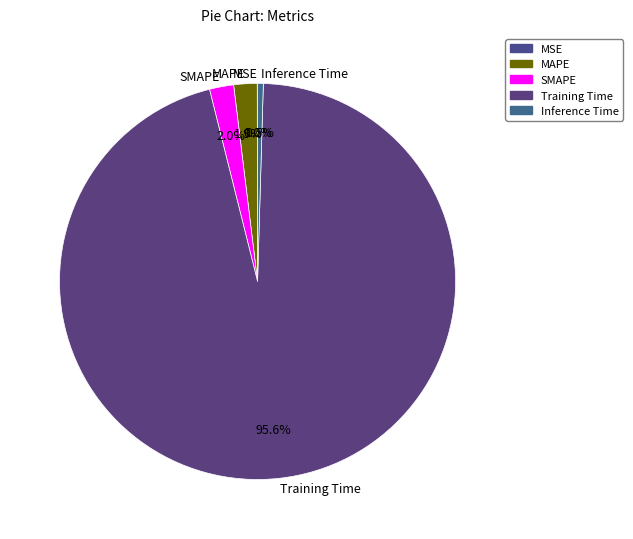

What is the largest slice in the pie chart?

Training Time